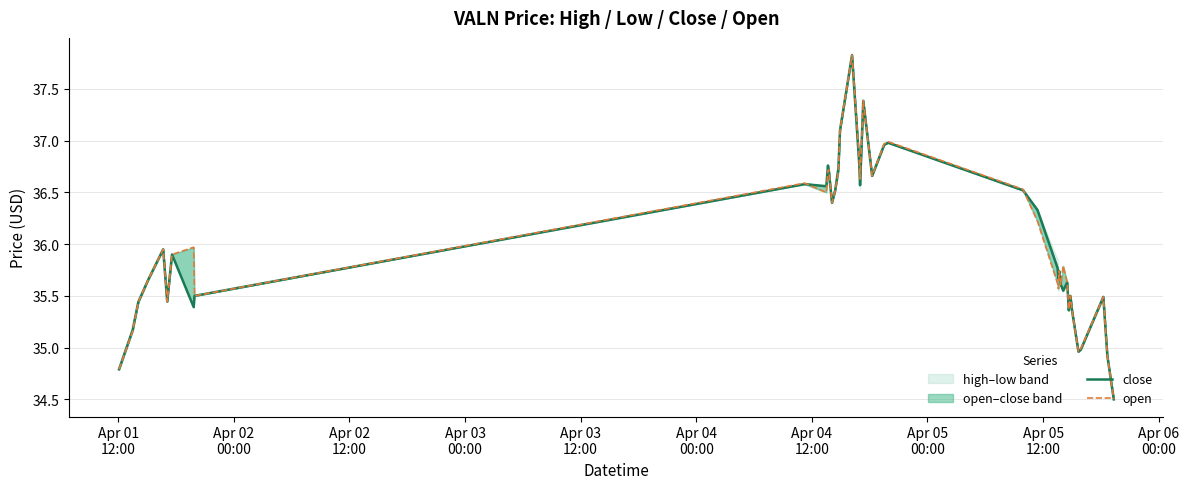

What is the difference between the maximum and minimum values in the open series?

3.3